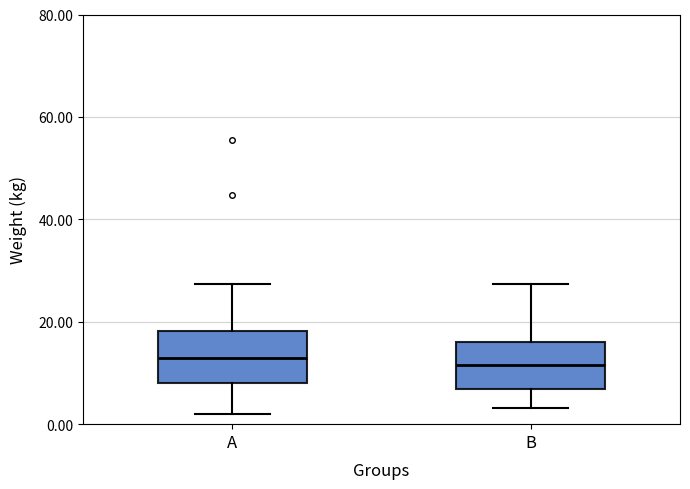

Reading left to right, transcribe this box plot: for each box, give where its median line is, the range the box spans, and where its two whiskers end, as read against the y-axis. The values are not printed on the chart, so give them approximately, as read against the axis.

A: median 12, box 8 to 18, whiskers 2 to 28
B: median 12, box 6 to 16, whiskers 4 to 28